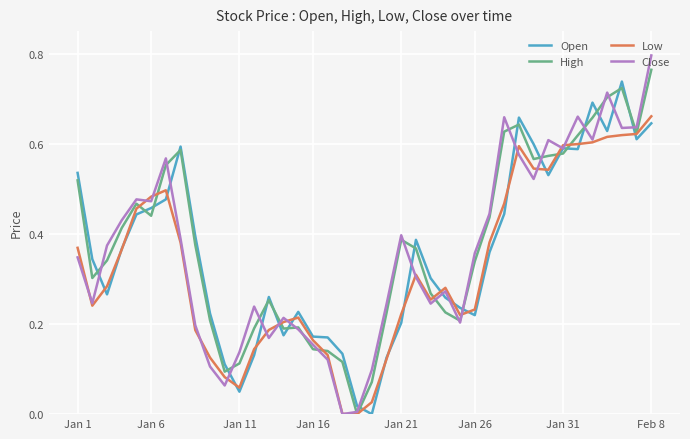

How many values in High are above zero?

39